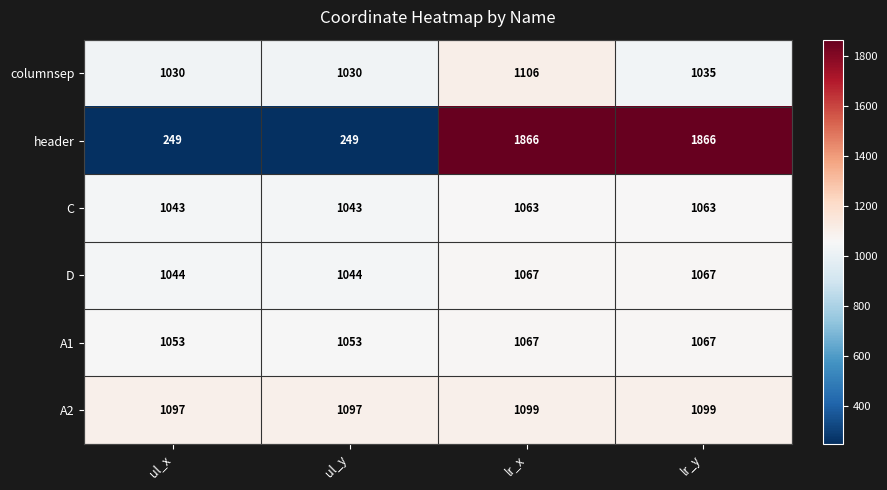

What is the difference between the maximum and second lowest values in the D series?

23